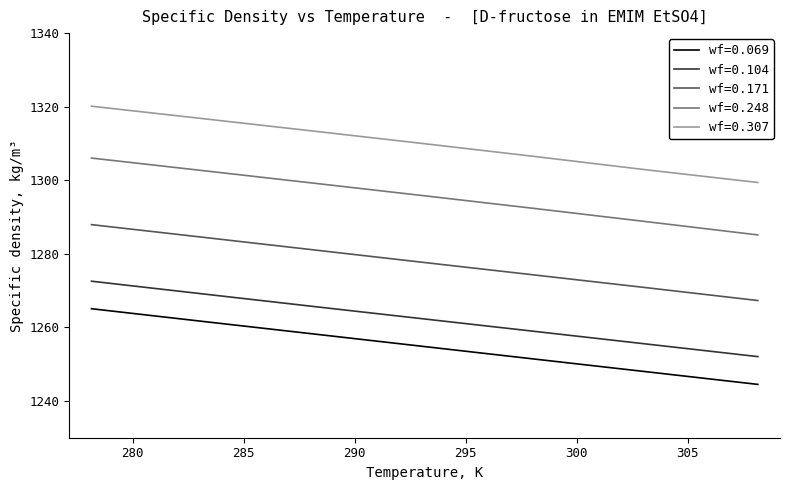

What is the difference between the second highest and second lowest values in the wf=0.171 series?

13.7